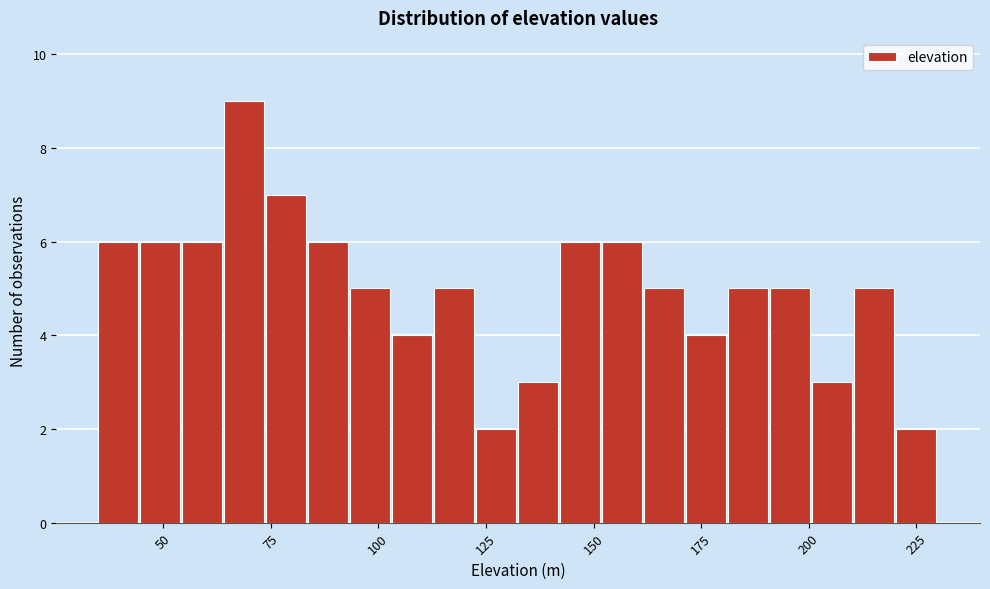

Around what value on the x-axis is the tallest bar? Give the approximate position of its centre, as read against the axis.

70